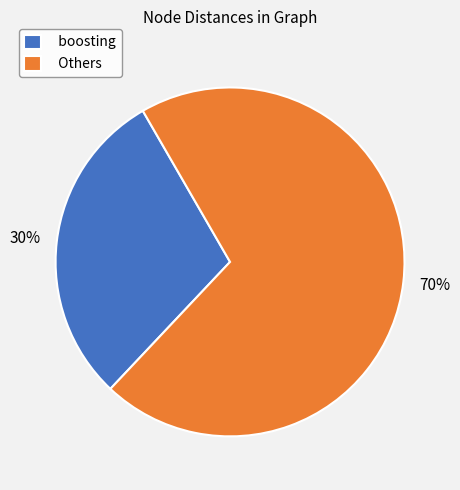

Is the sum of boosting and Others greater than half?

Yes